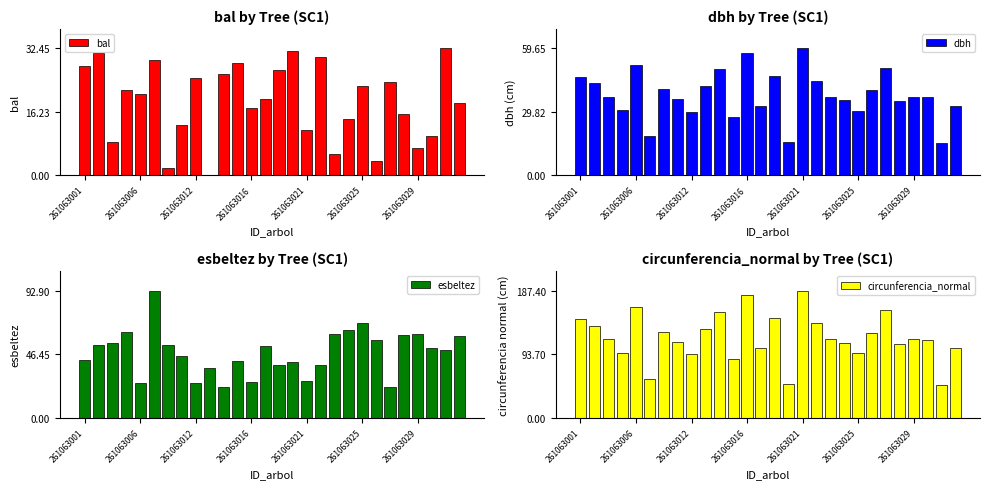

The value of bal at 261063029 is 2.5. True or false?

False